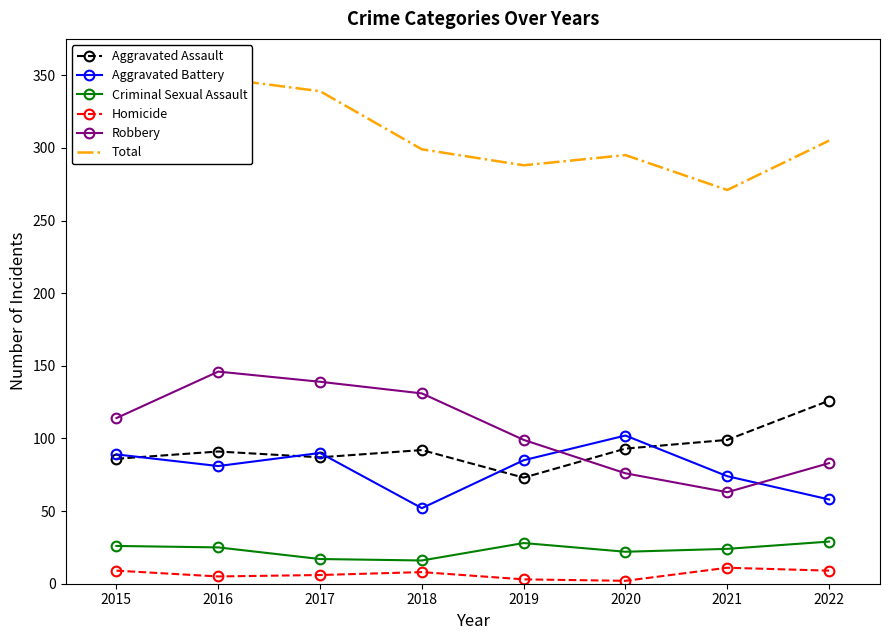

In Aggravated Assault, how many points are lower than both neighbors (excluding endpoints)?

2